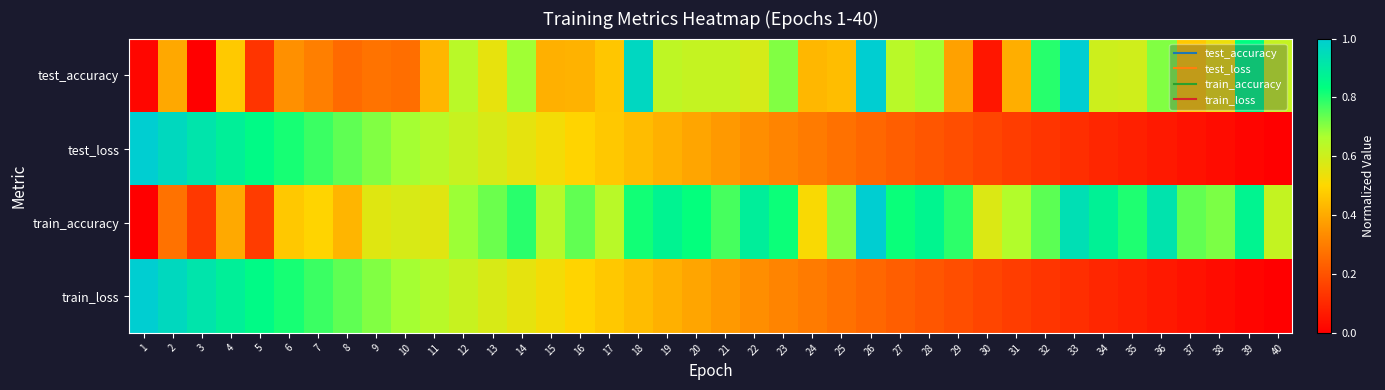

At how many categories does at least one series exceed 0?

40